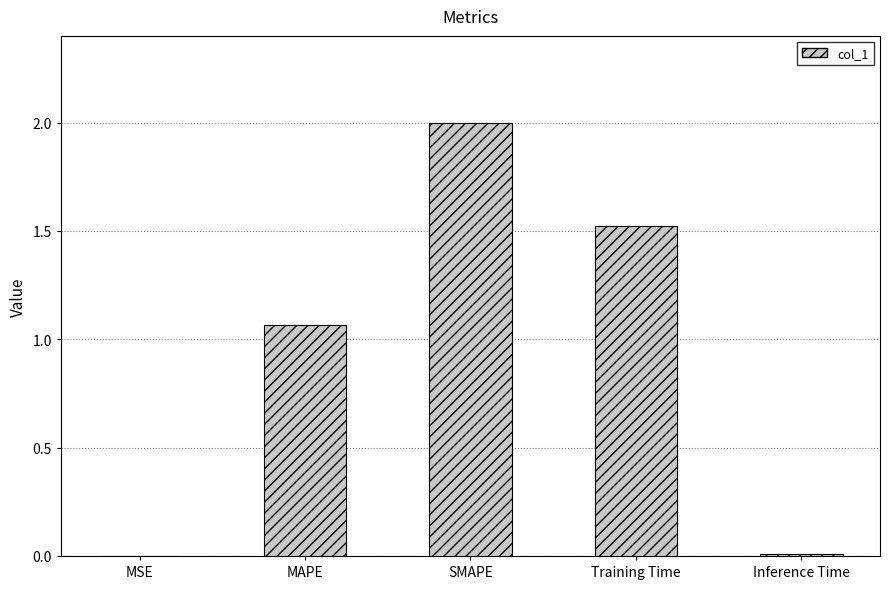

At which label is the value closest to 1?

MAPE